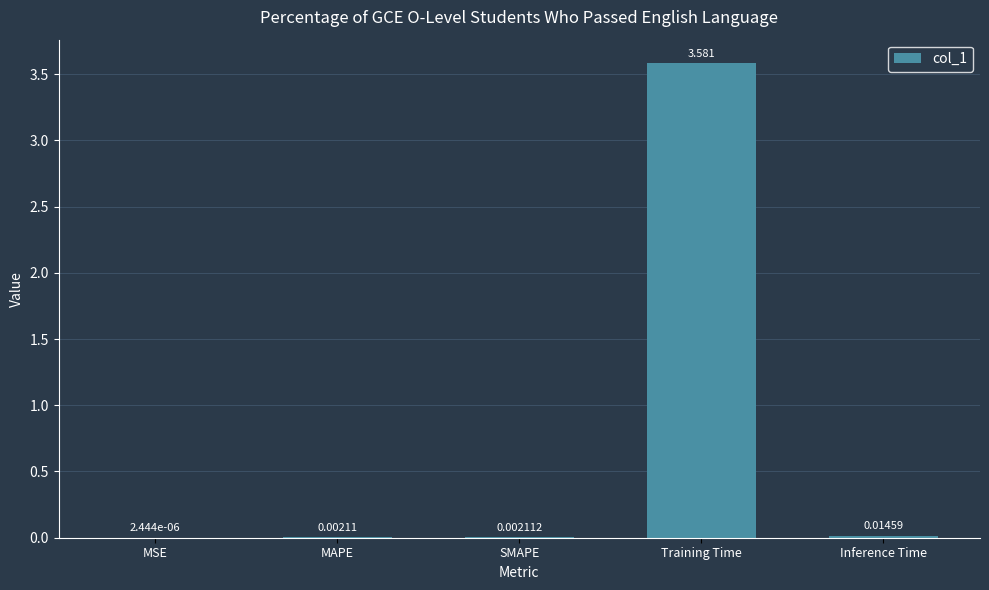

Which category has the highest value across all series?

Training Time